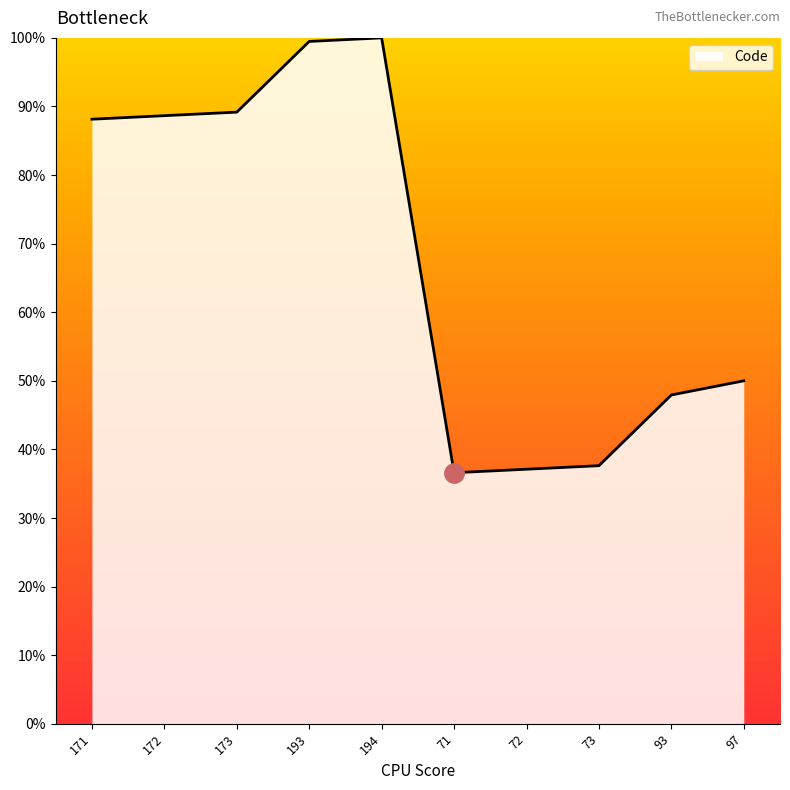

What is the difference between the maximum and minimum values?

63.4